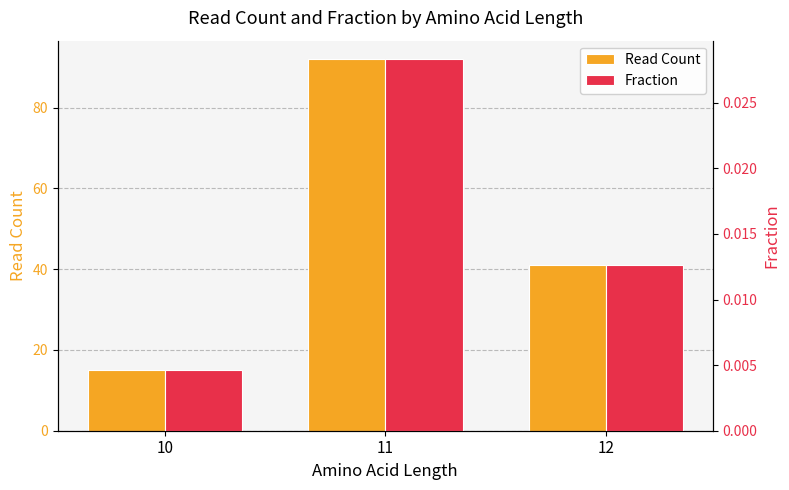

Reading left to right, transcribe all the data shown in this chart.

Read Count: 10=15.0	11=92.0	12=41.0
Fraction: 10=0.0	11=0.0	12=0.0